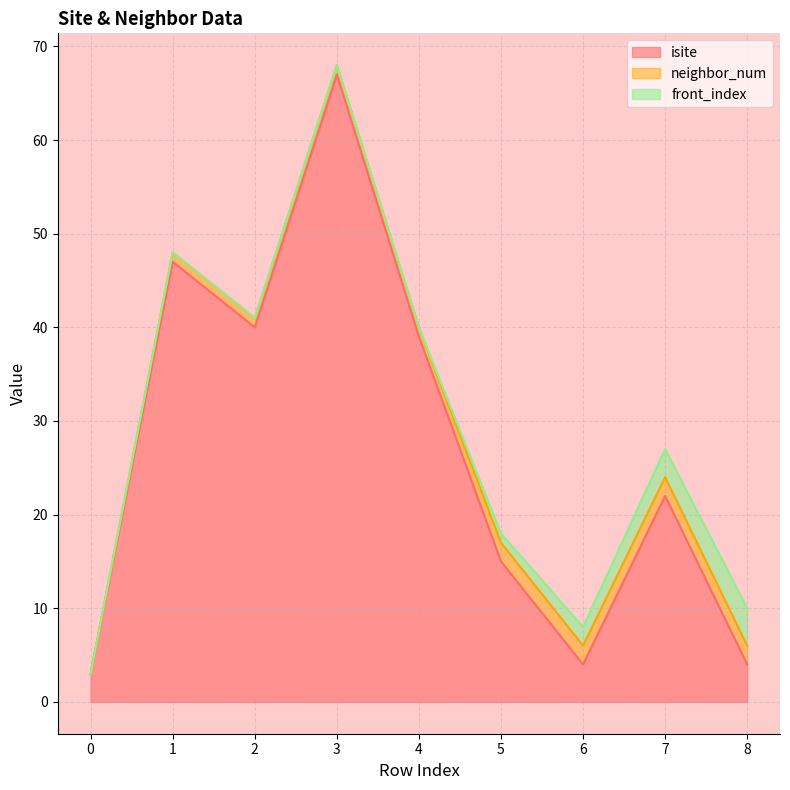

What is the value of the isite point at the 2nd from the left?

47